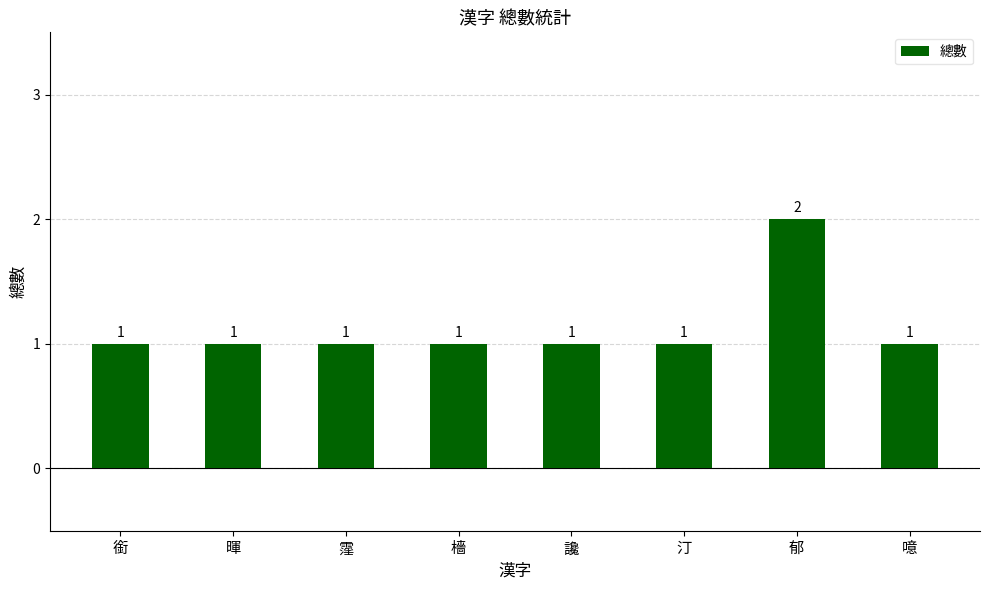

How many categories are shown in the chart?

8